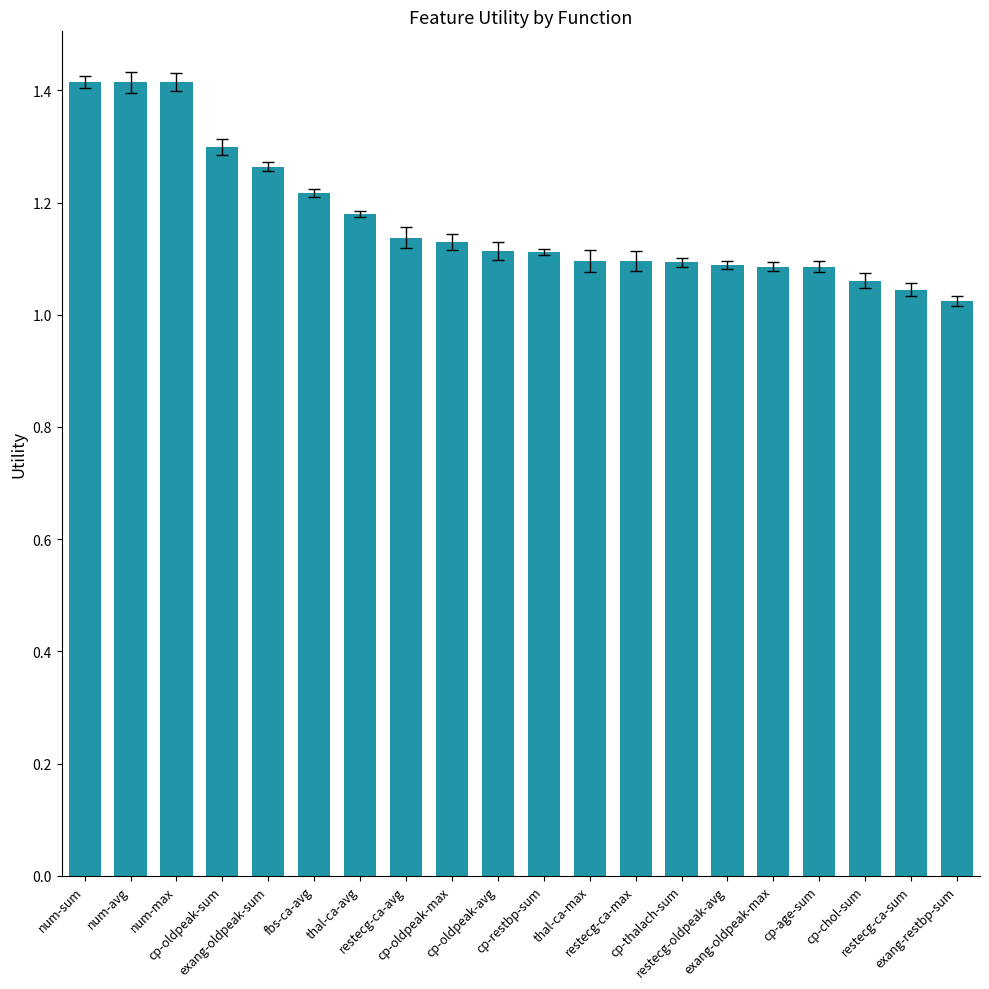

What is the sum of all values?

23.4